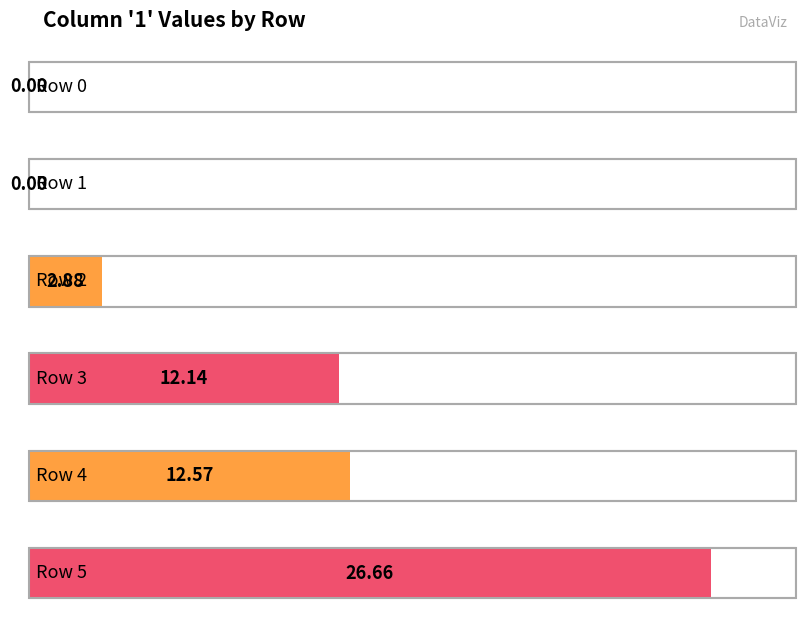

Reading right to left, transcribe all the data shown in this chart.

col_0: 5.0	4.0	3.0	2.0	1.0	0.0
1: 26.7	12.6	12.1	2.9	0.0	0.0